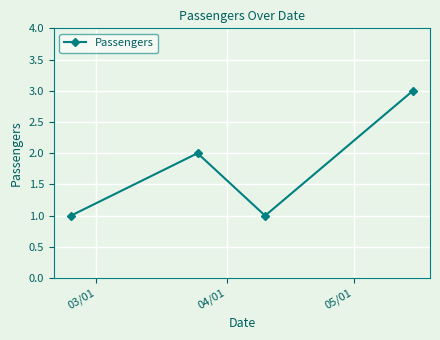

What is the maximum value shown in the chart?

3